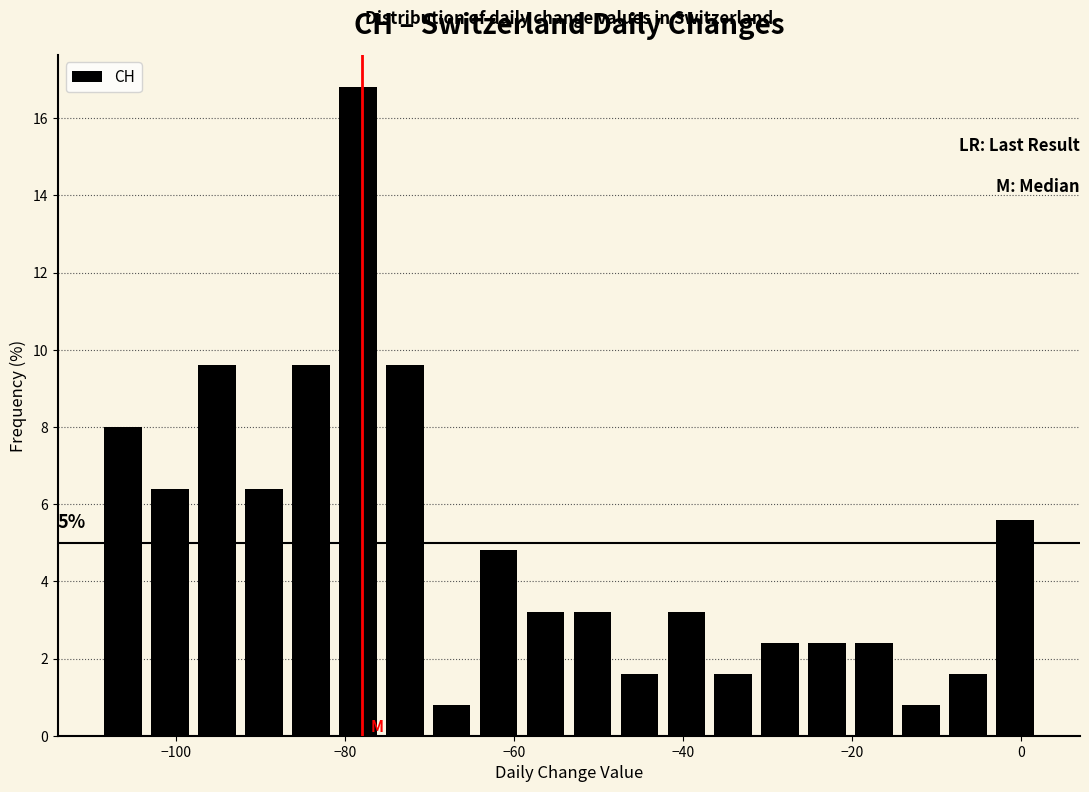

Around what value on the x-axis is the tallest bar? Give the approximate position of its centre, as read against the axis.

-78